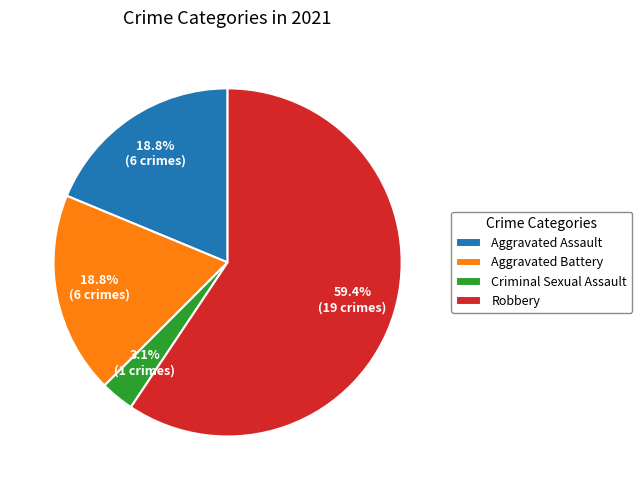

True or false: Aggravated Battery accounts for 28% of the total.

False